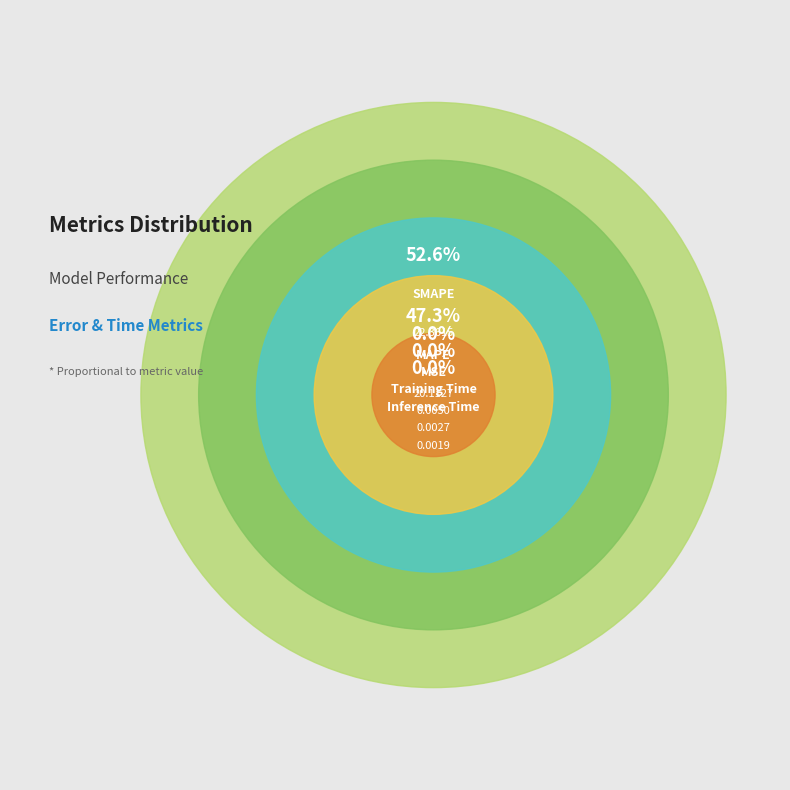

How many slices are in this pie chart?

5